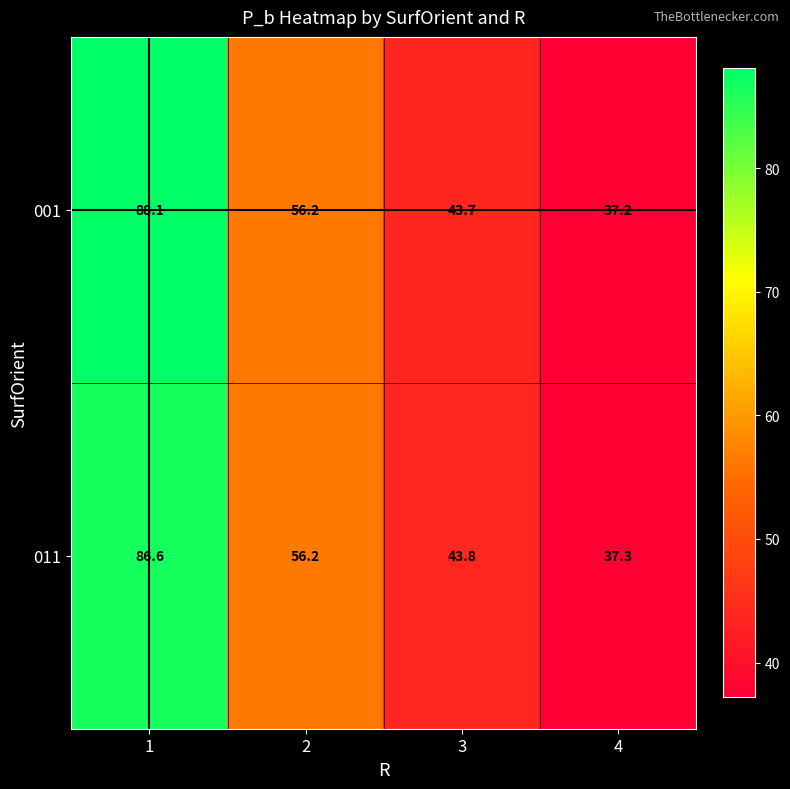

The 011 series shows 18.7 at 1. True or false?

False